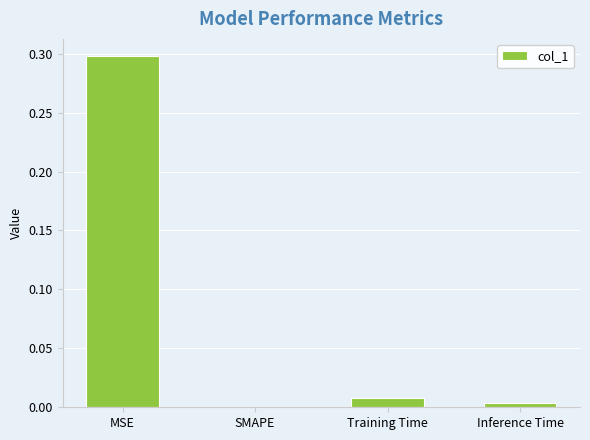

Read the value at MSE.

0.3